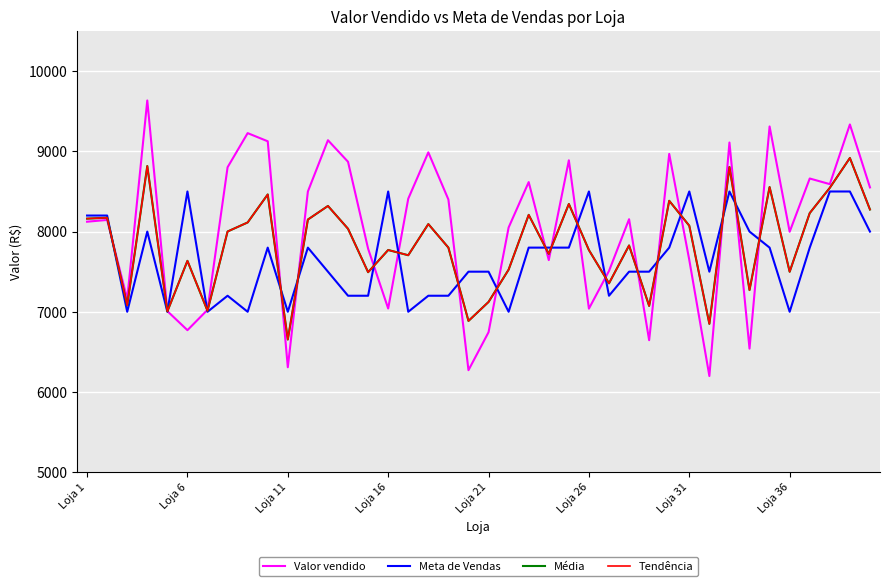

Does the chart display data point markers on the line(s)?

No